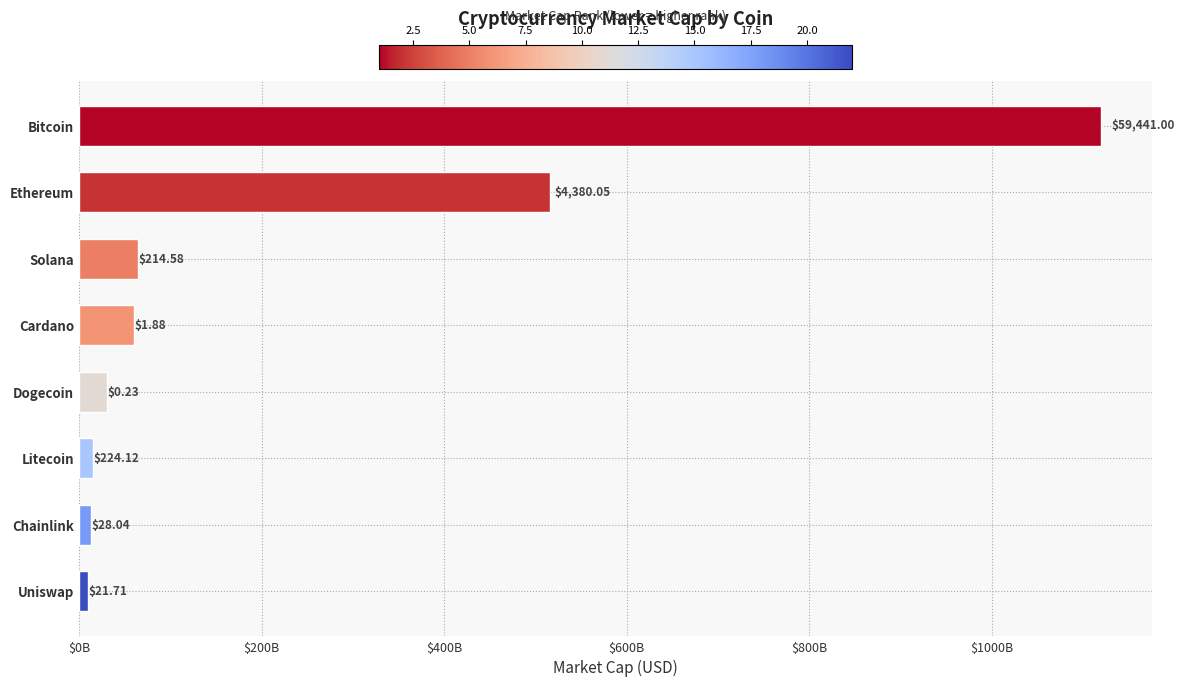

Are the bars grouped side by side (vs. stacked)?

No